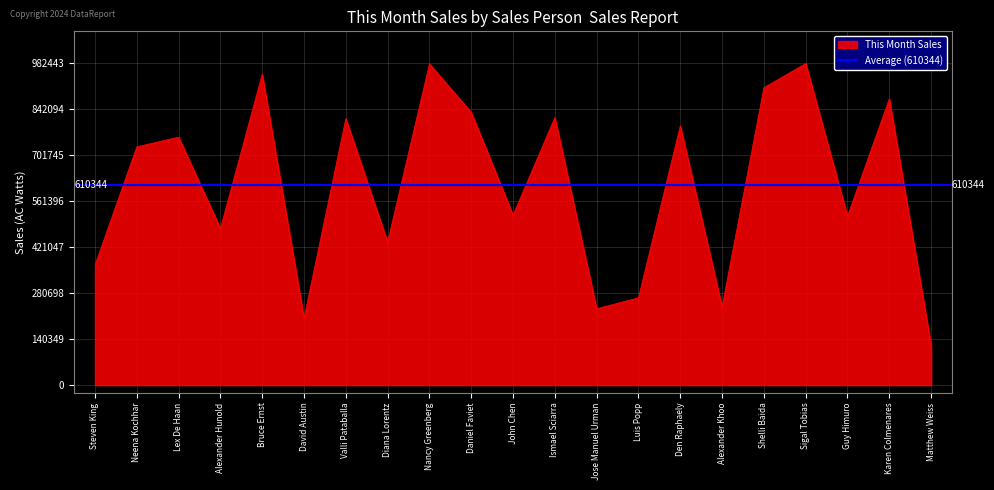

What is the average value?

610344